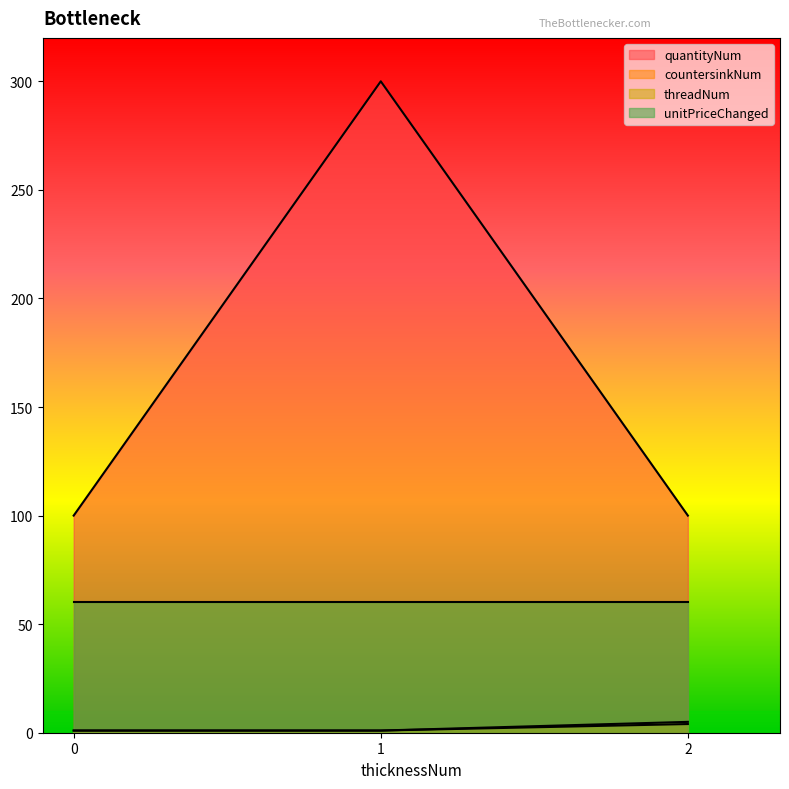

At 0, list the series in order from largest to smallest.

quantityNum, unitPriceChanged, countersinkNum, threadNum